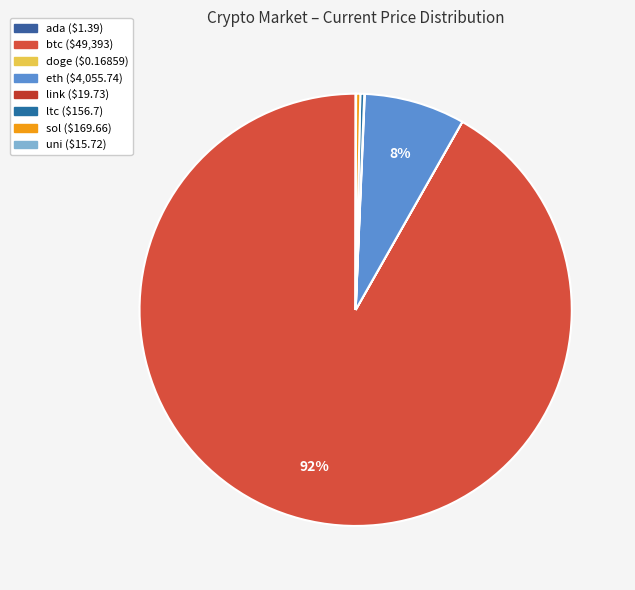

True or false: uni accounts for 0% of the total.

True